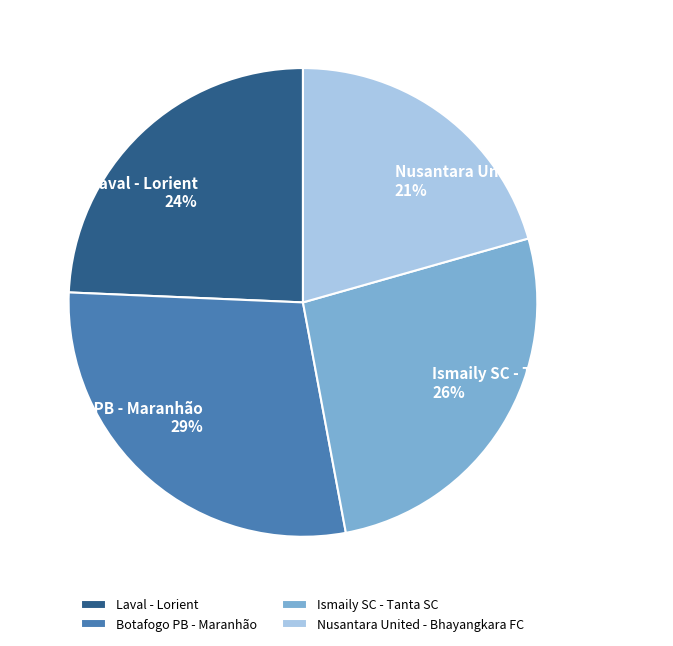

Which has a higher value, Laval - Lorient or Nusantara United - Bhayangkara FC?

Laval - Lorient